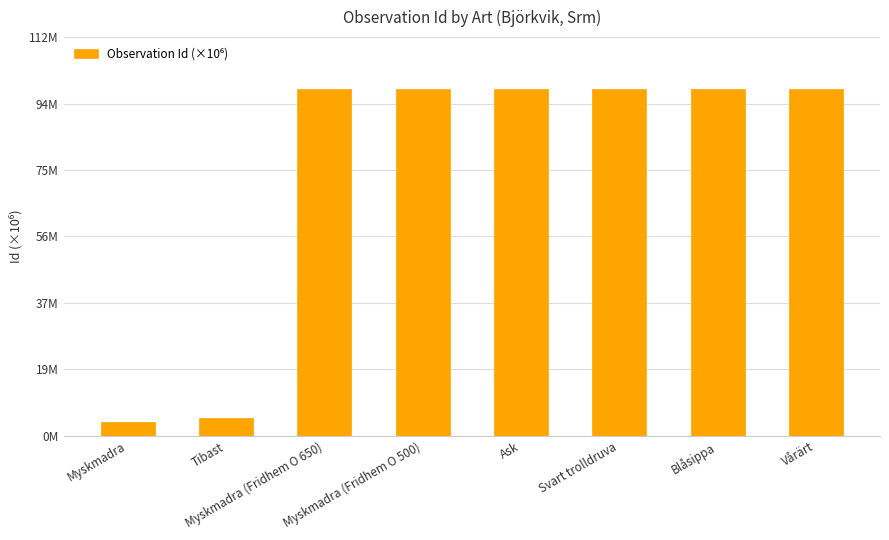

What position from the right is Tibast?

7